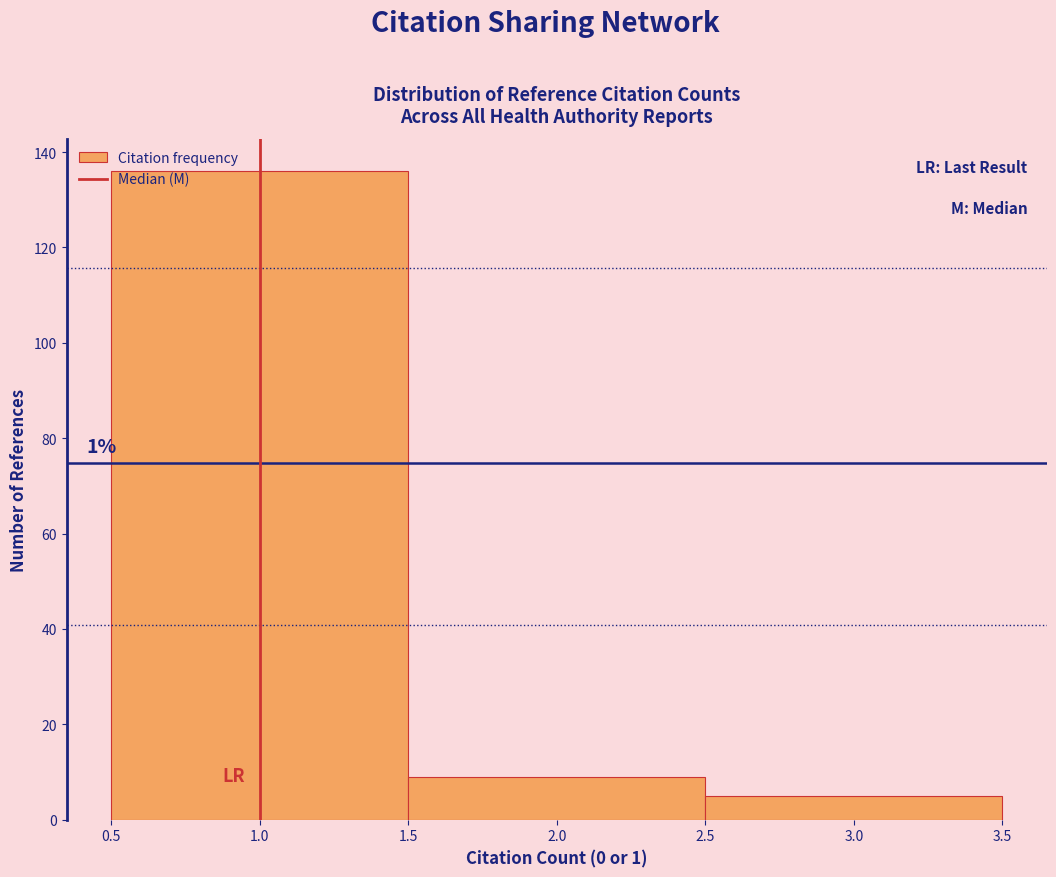

Over which range of the x-axis is the bar tallest?

0.5 to 1.5